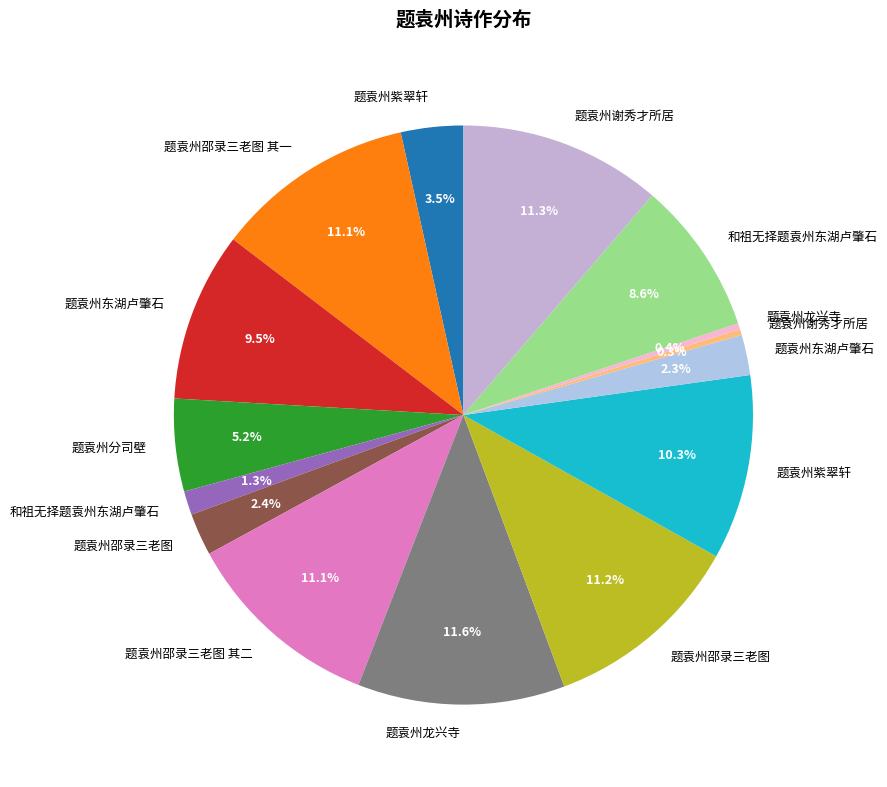

Is there a majority slice in this chart?

No